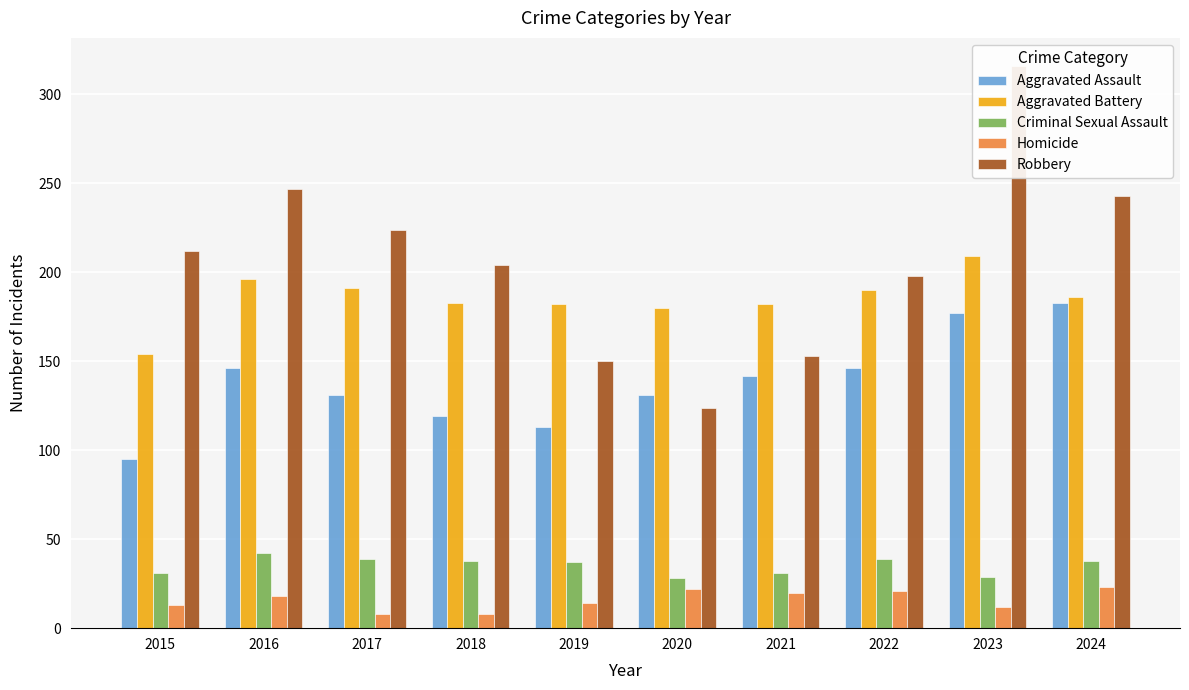

What is the difference between the highest and lowest values at 2018?

196